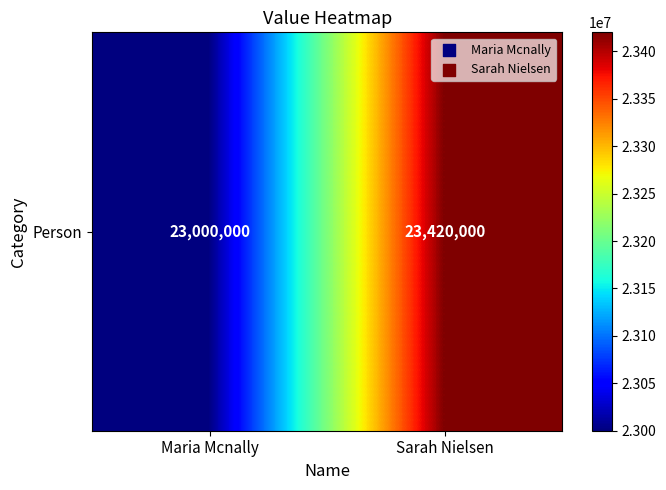

Reading right to left, extract all data points from this chart.

Sarah Nielsen=23420000	Maria Mcnally=23000000